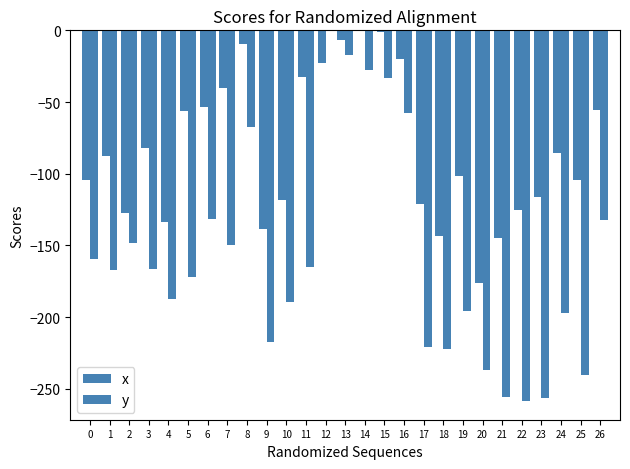

Is the value of y at 9 greater than the value of x at 9?

No